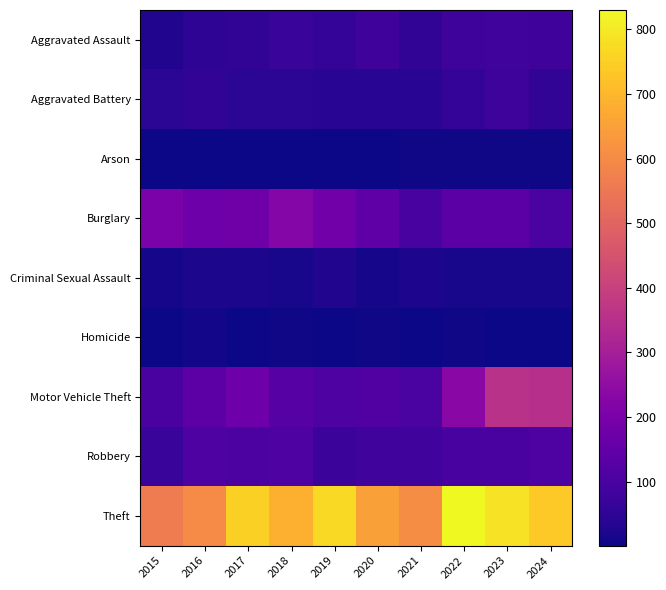

Which series changed the most between 2015 and 2022?

Theft